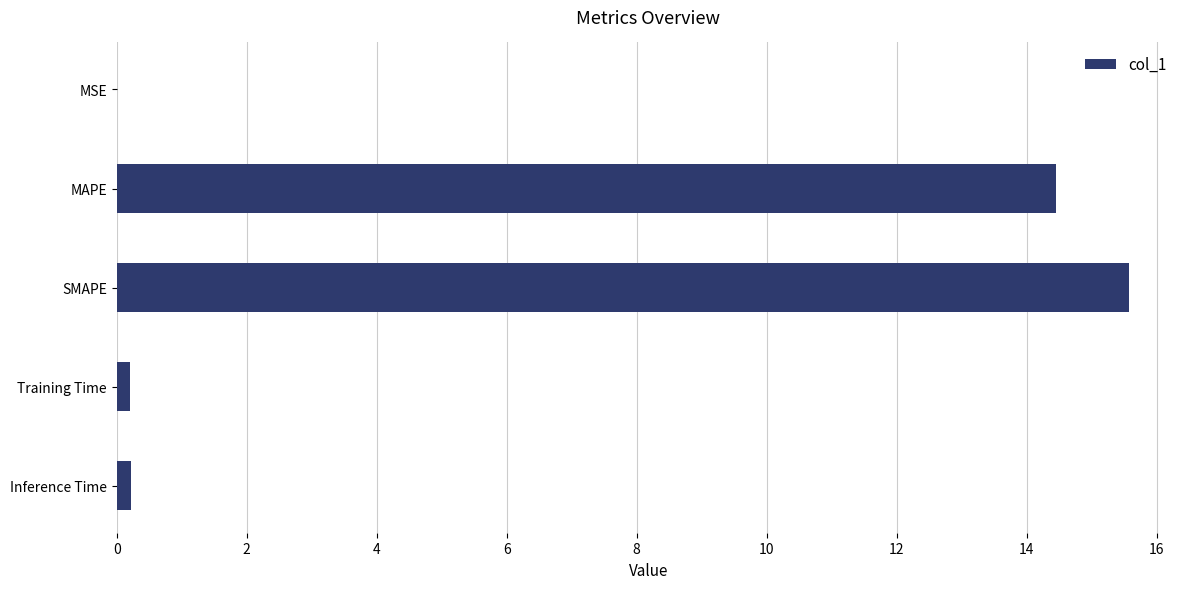

What is the sum of all values?

30.5